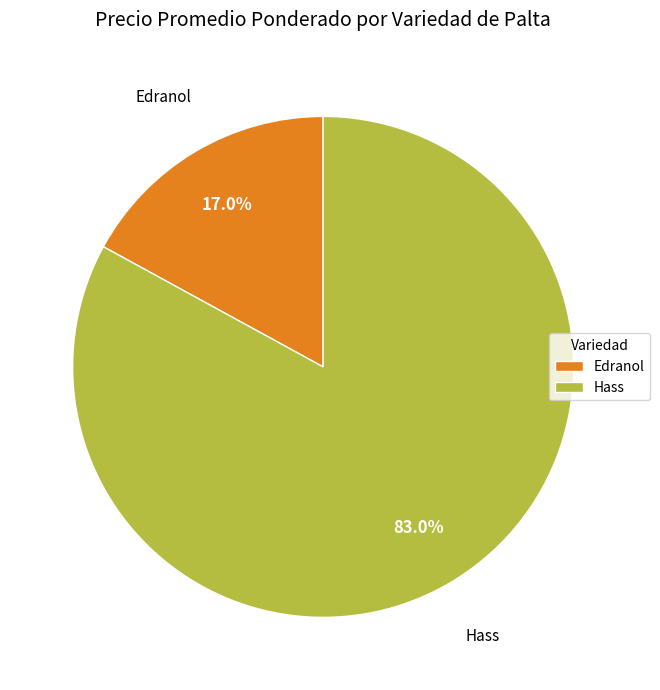

What is the ratio of the value at Hass to the value at Edranol?

4.9